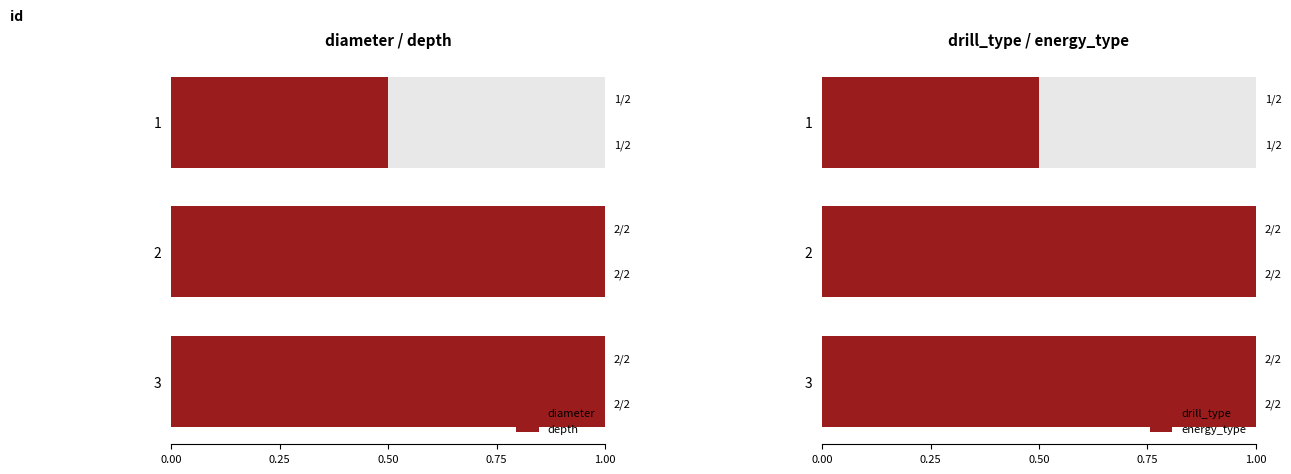

At 2, list the series in order from smallest to largest.

diameter, depth, drill_type, energy_type